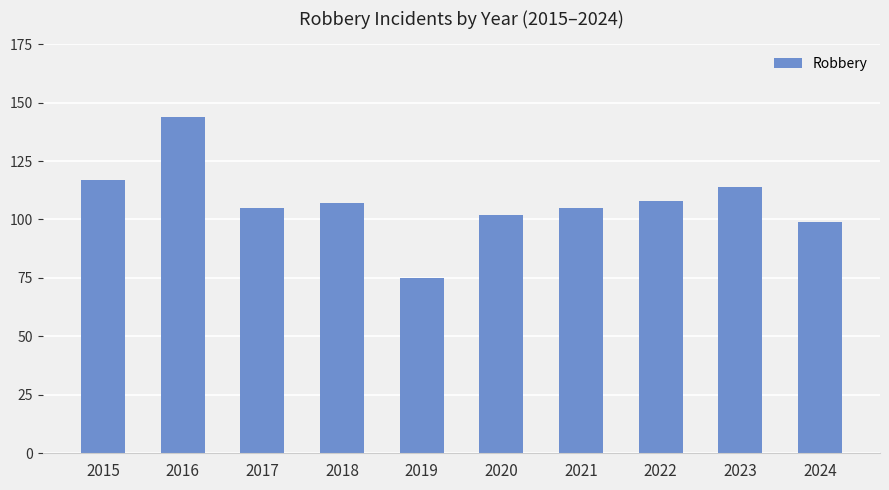

The chart shows a value of 155 at 2024. True or false?

False